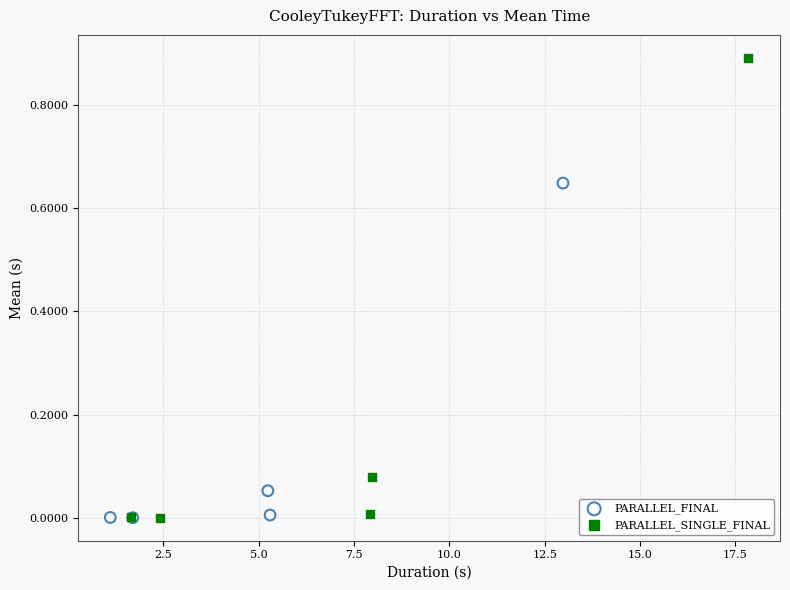

Which series reaches the maximum Y coordinate?

PARALLEL_SINGLE_FINAL